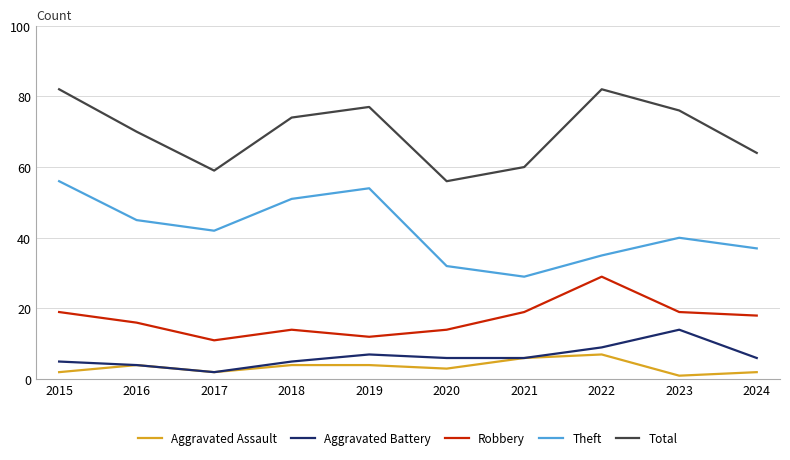

The Theft series shows 43 at 2021. True or false?

False